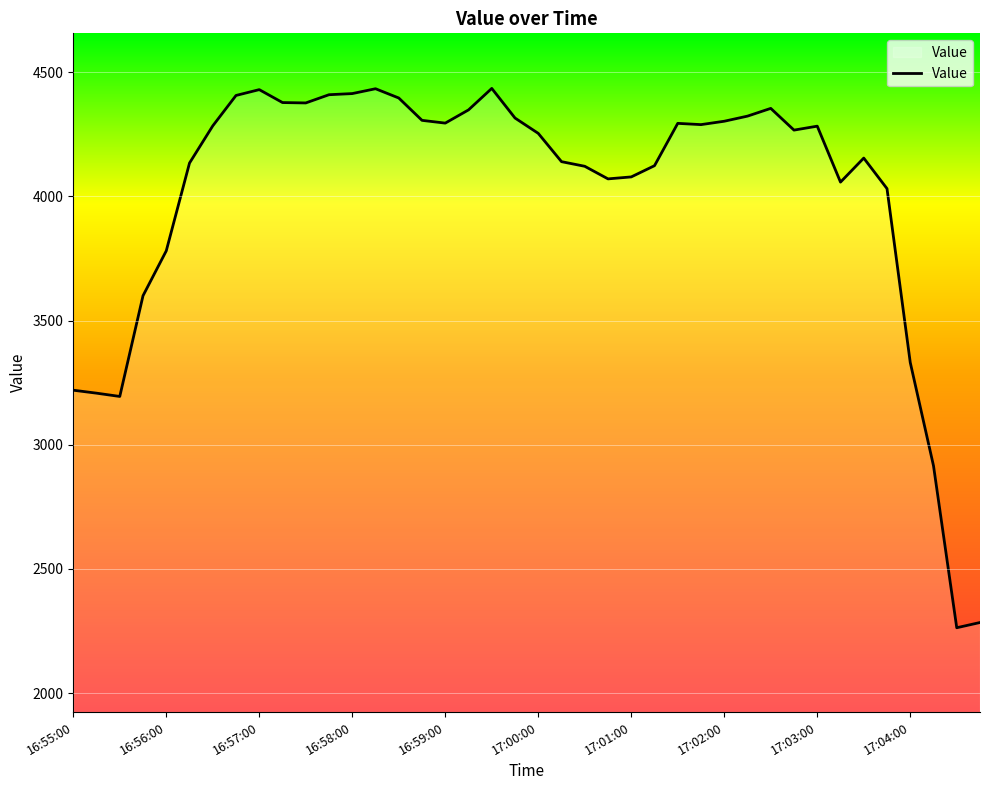

What is the minimum value shown in the chart?

2263.5